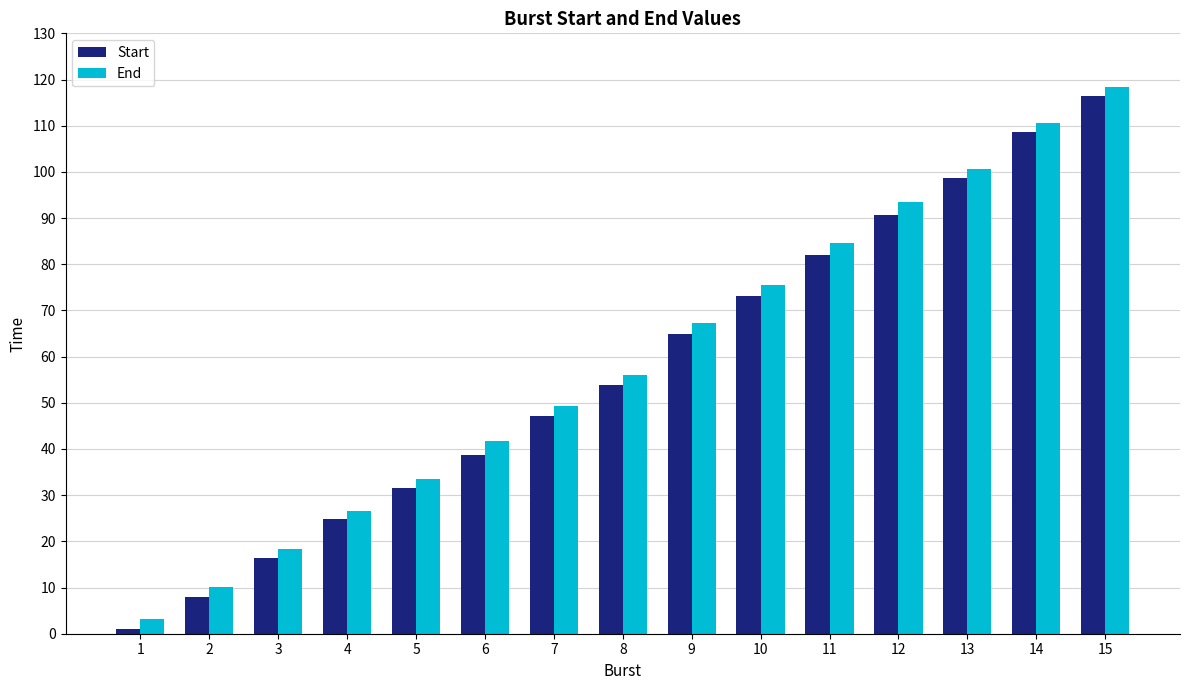

The value of Start at 6 is 20.4. True or false?

False